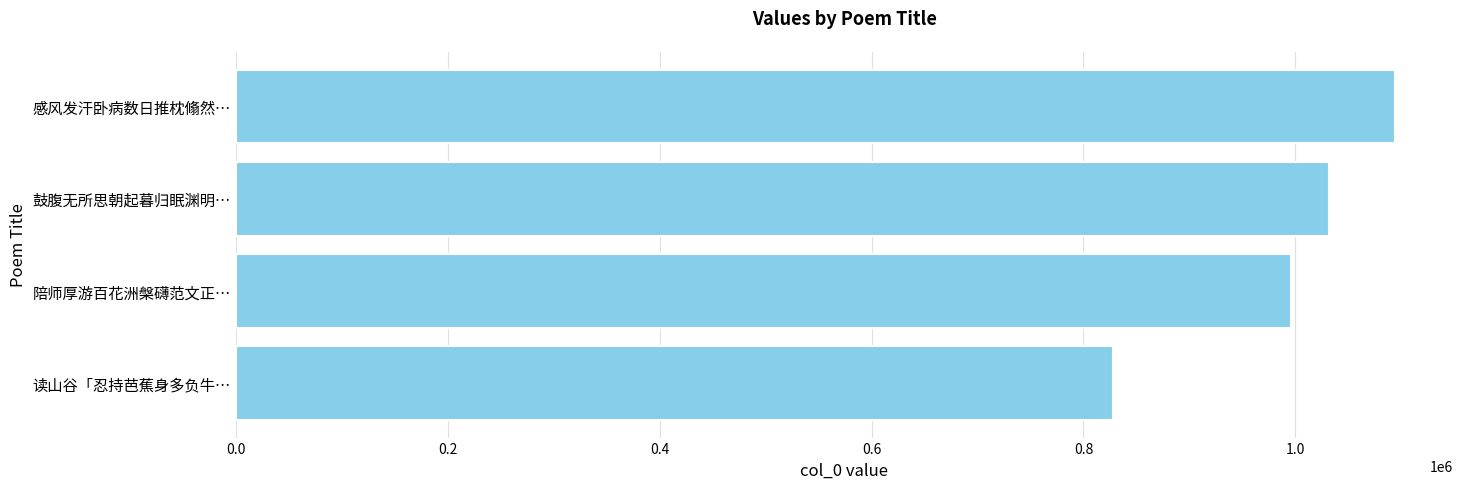

The chart shows a value of 1093646 at 感风发汗卧病数日推枕翛然…. True or false?

True